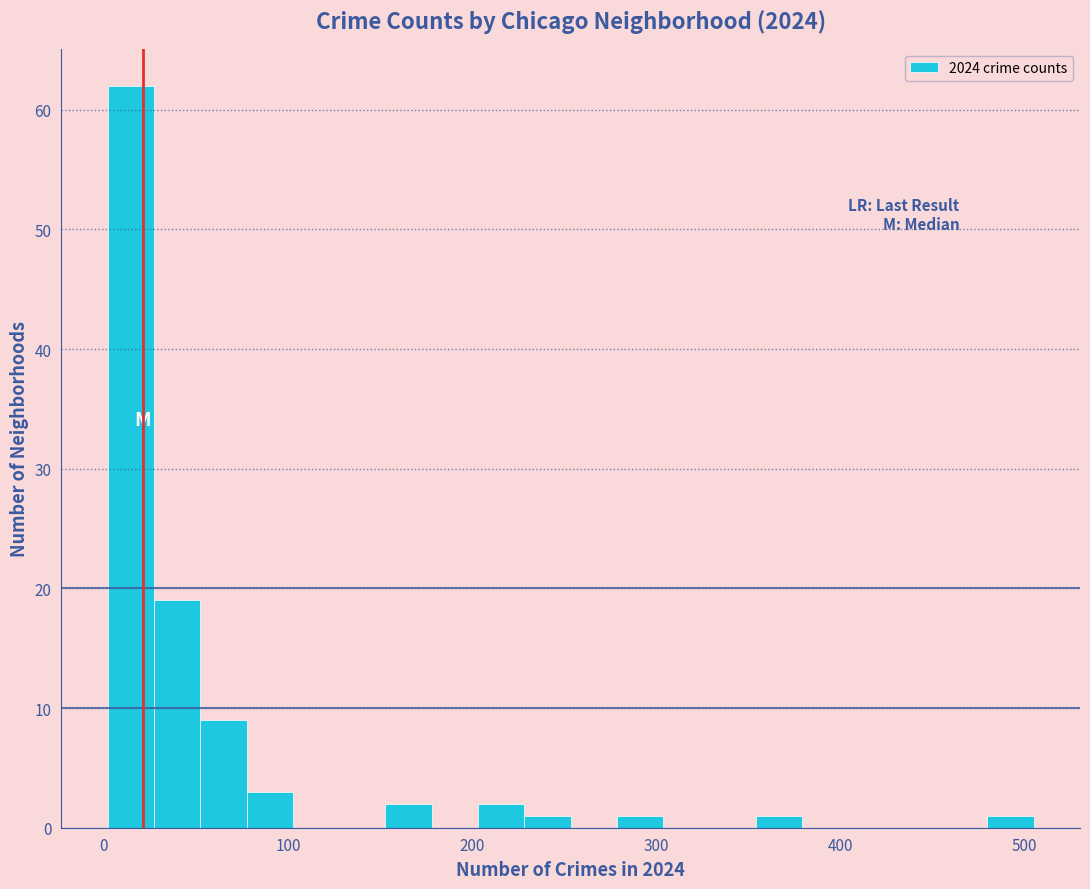

Read against the x-axis, roughly where is the centre of the tallest bar?

10